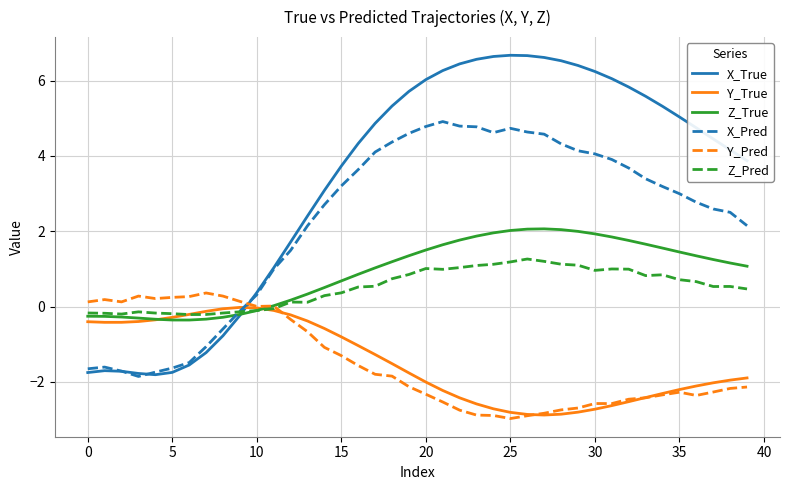

How many intersections are there between X_Pred and Y_Pred?

1